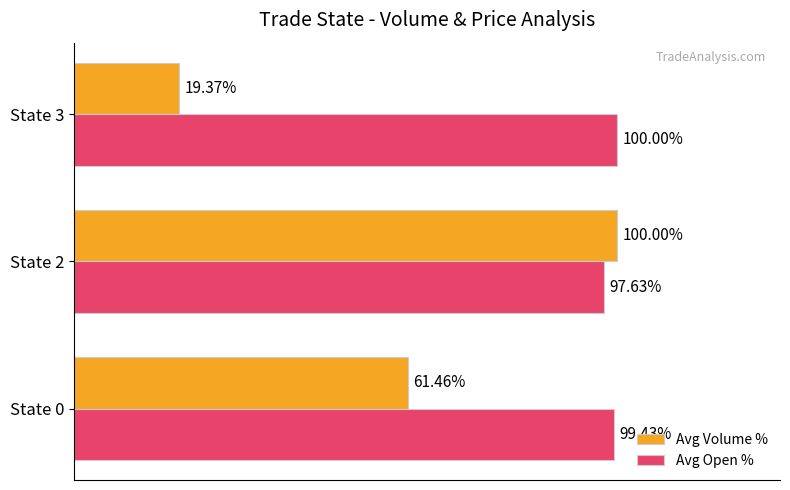

At which label does Avg Open % reach its peak?

State 3